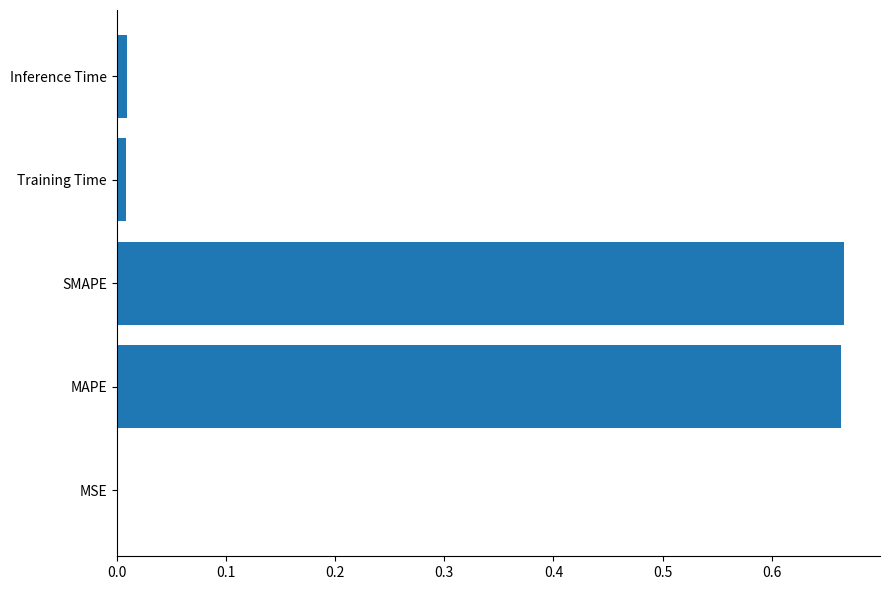

Is it true that the value at MSE is 0.0?

True